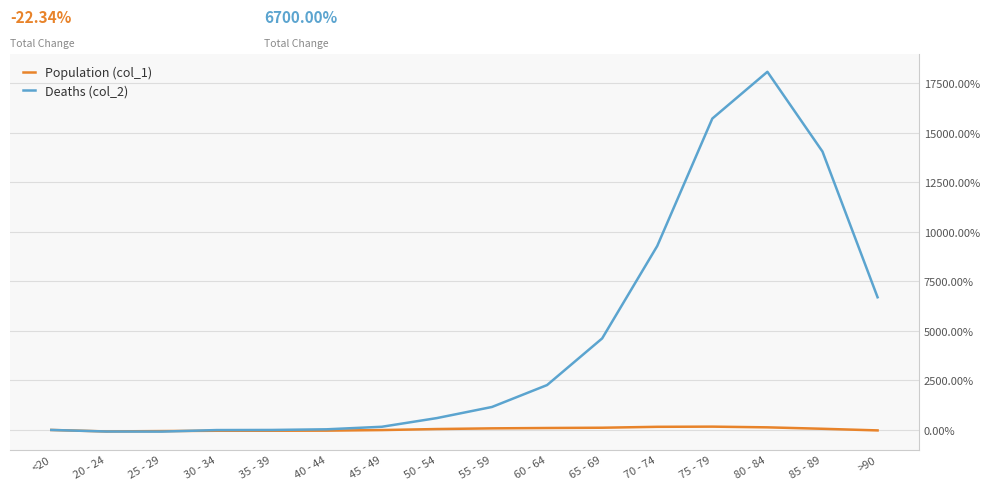

In Population (col_1), how many points are lower than both neighbors (excluding endpoints)?

1